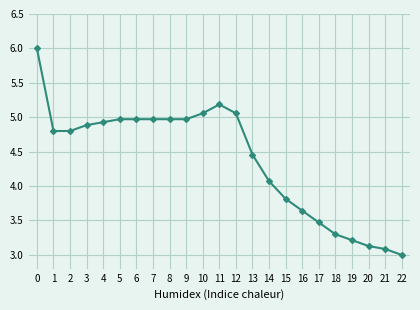

The chart shows a value of 6.5 at 1. True or false?

False